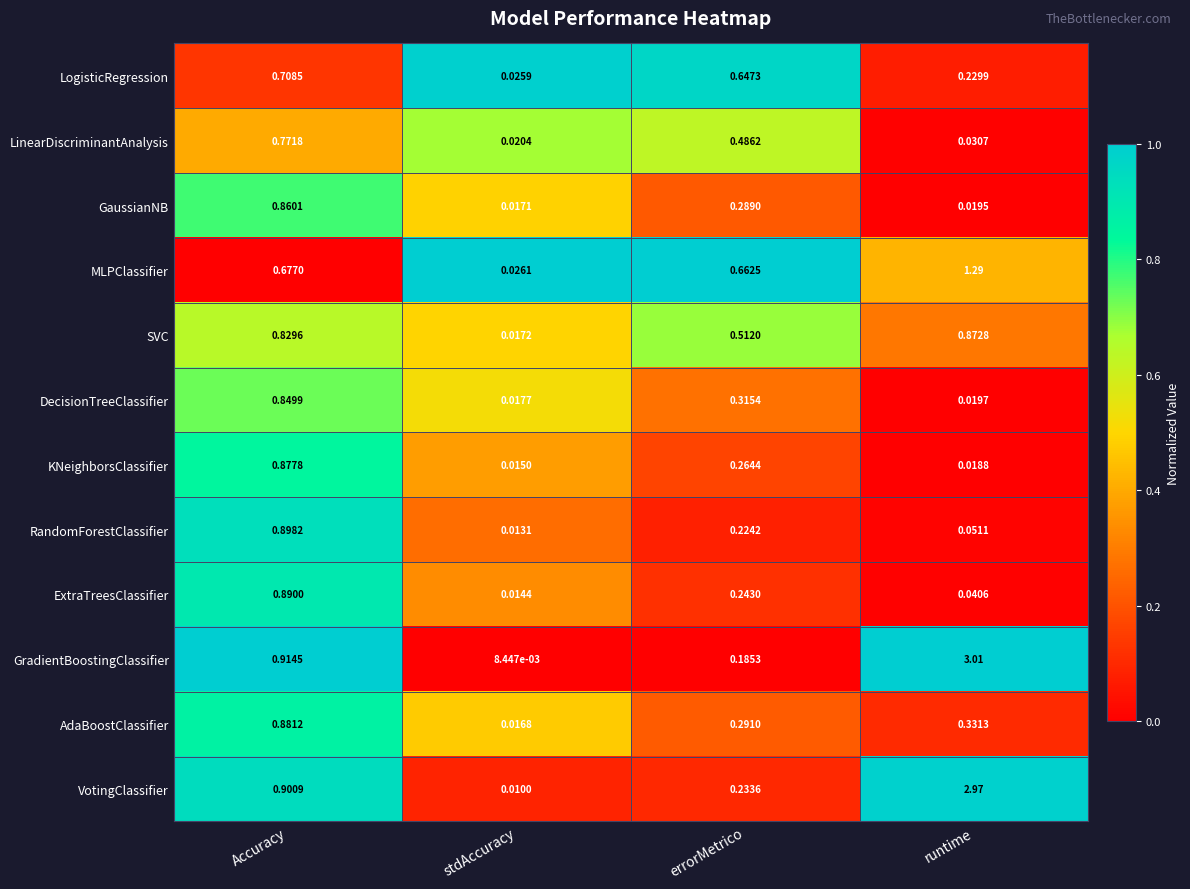

Between Accuracy and errorMetrico, which series saw the biggest shift?

GradientBoostingClassifier